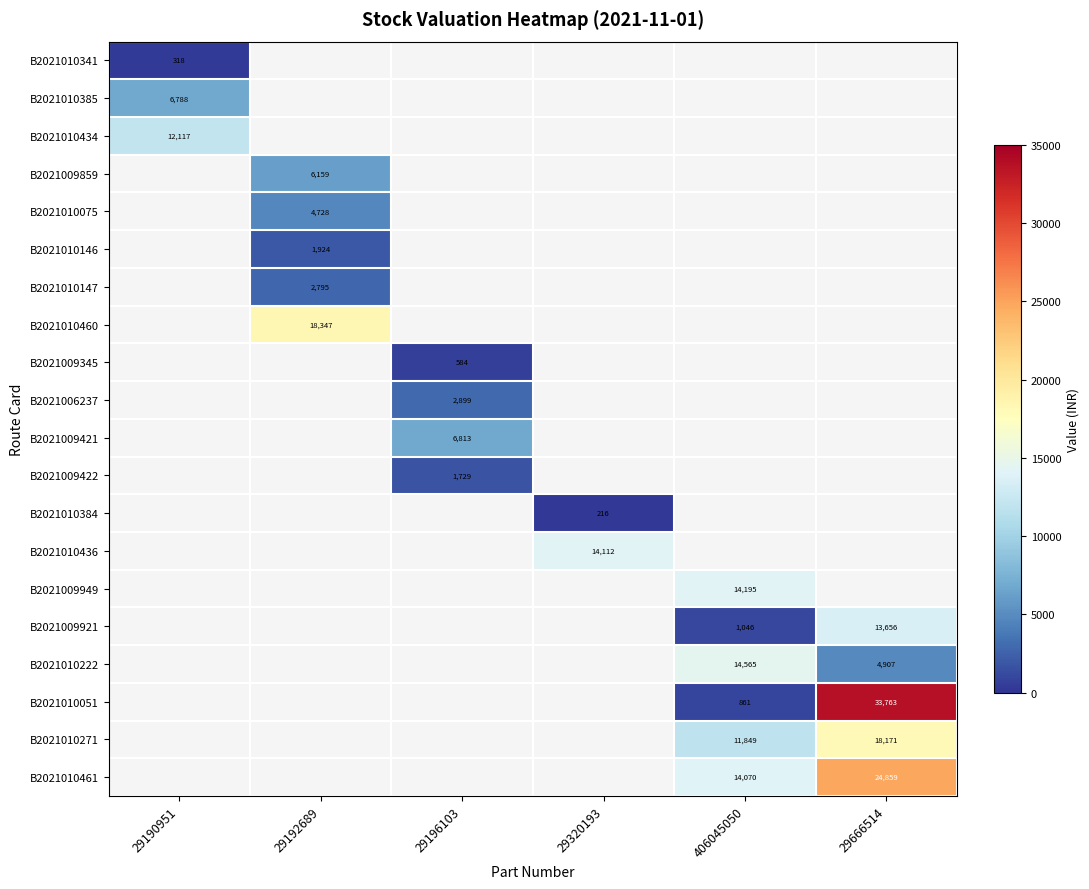

Is it true that B2021010051 equals 861 at 406045050?

True